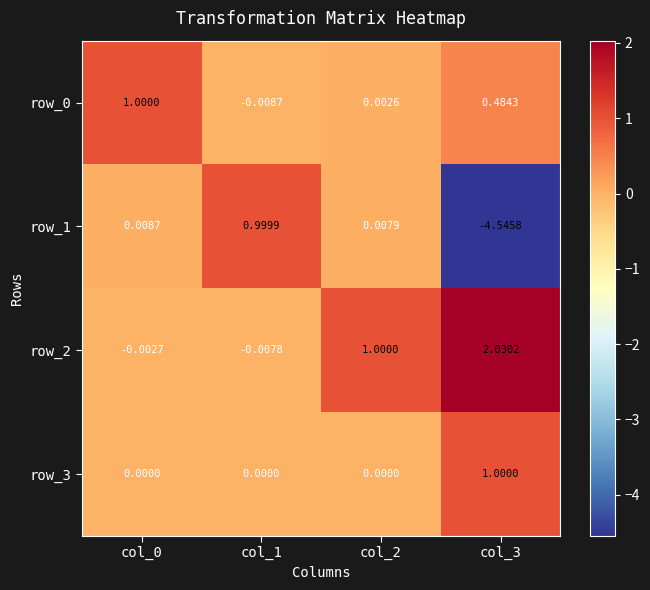

Is the value of row_1 at col_3 greater than the value of row_3 at col_2?

No